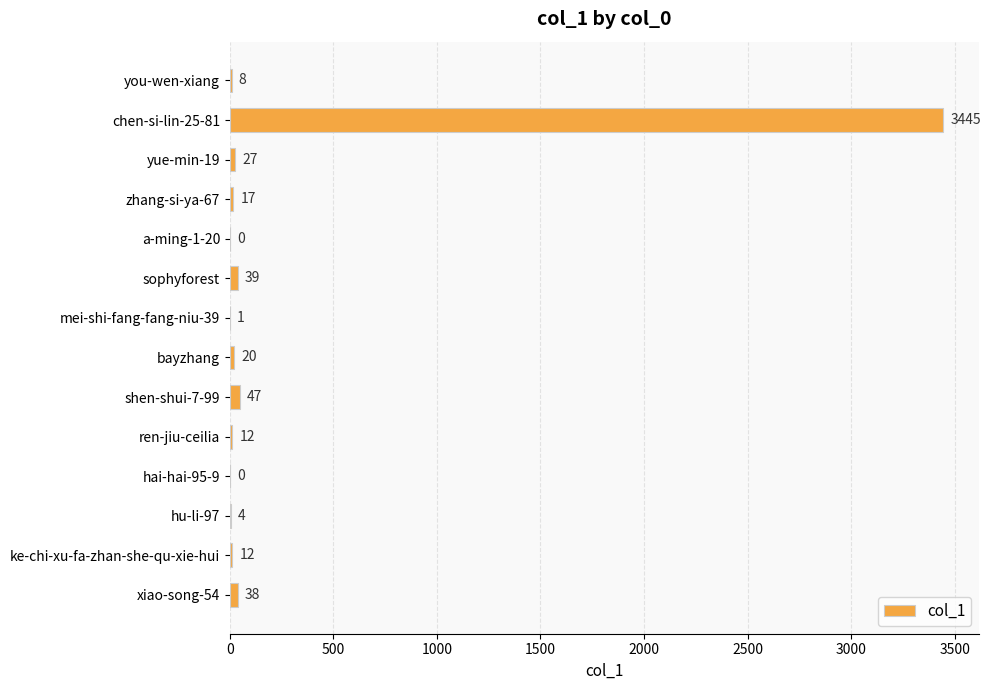

At which label is the value closest to 1722?

shen-shui-7-99